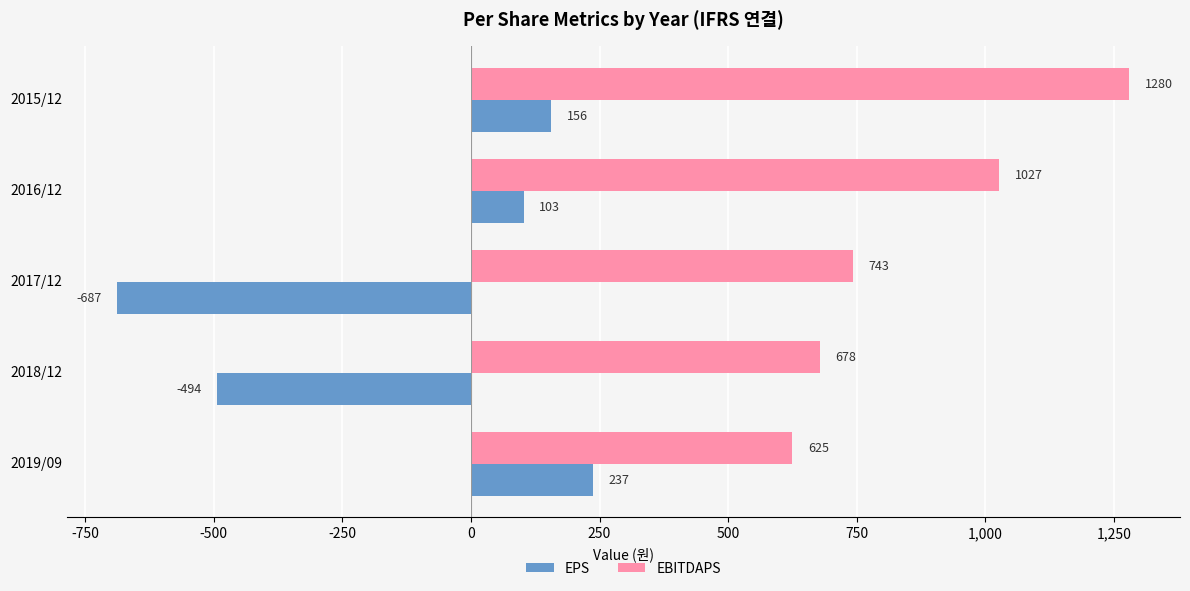

What value does the EPS series have at 2018/12?

-494